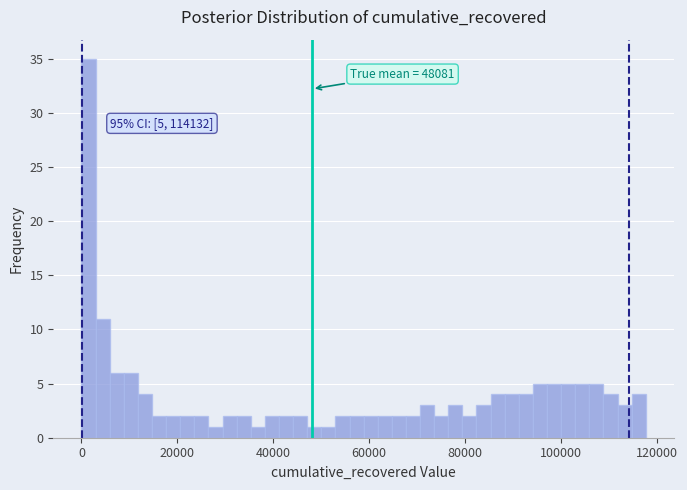

Read against the x-axis, roughly where is the centre of the tallest bar?

2000